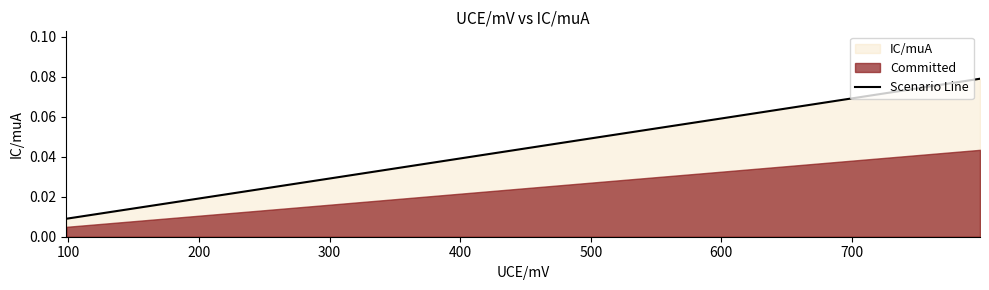

What is the greatest value displayed?

0.1